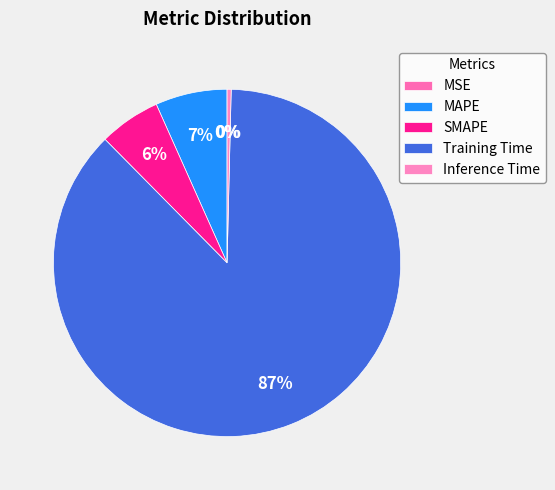

How much of the chart is everything except SMAPE?

94.3%